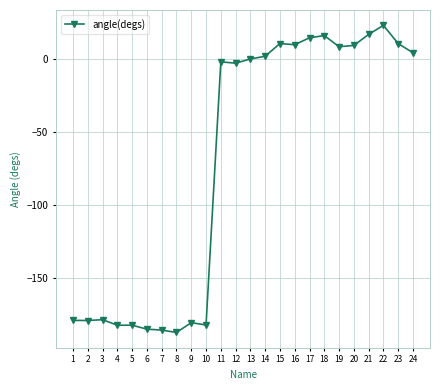

The value at 21 is 16.9. True or false?

True